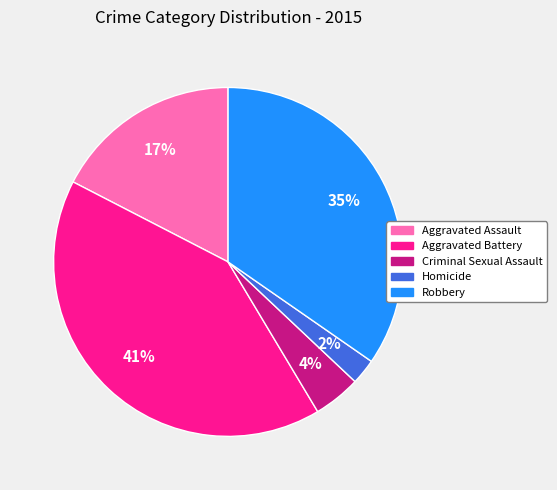

What is the largest slice in the pie chart?

Aggravated Battery